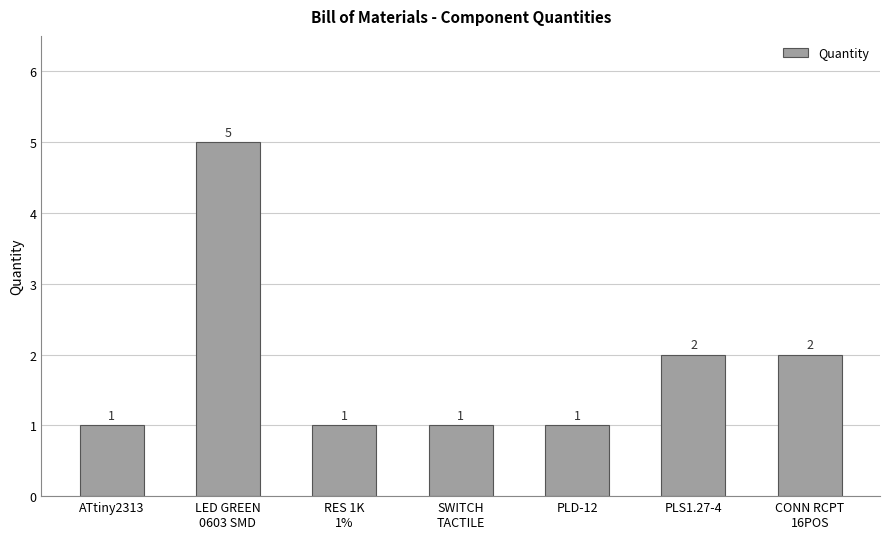

What is the difference between the maximum and minimum values?

4